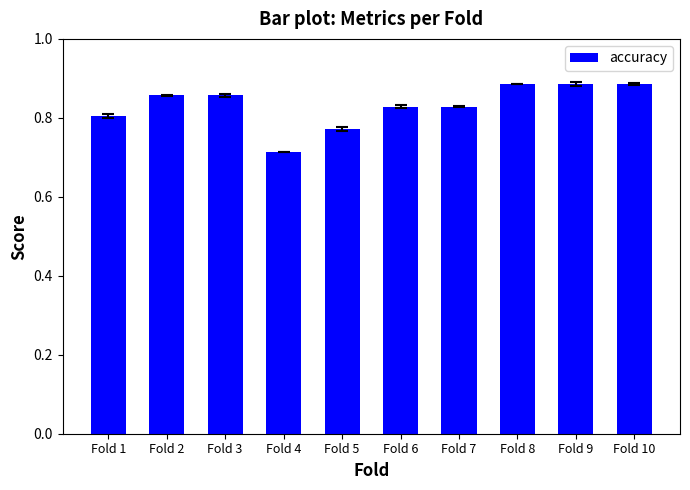

Count the values in the range 0 to 1.

10